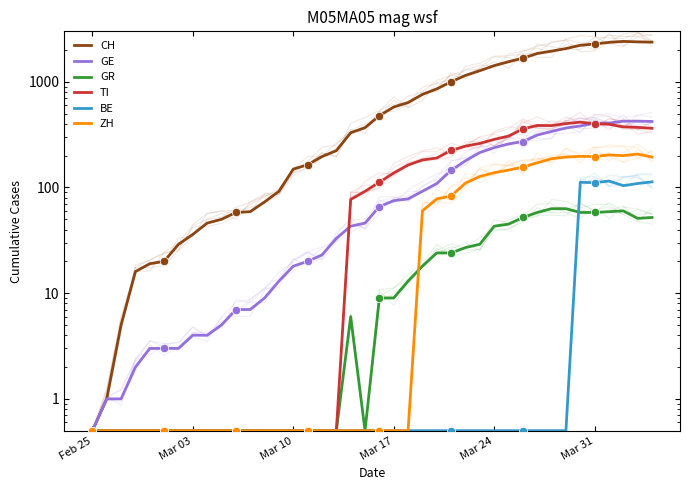

True or false: ZH has more than 2 interior local peaks.

True